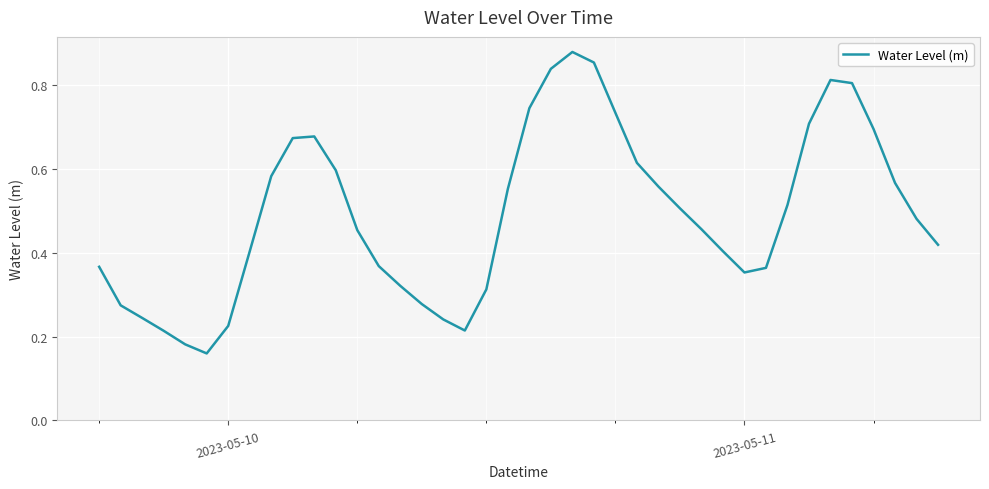

What is the greatest value displayed?

0.9